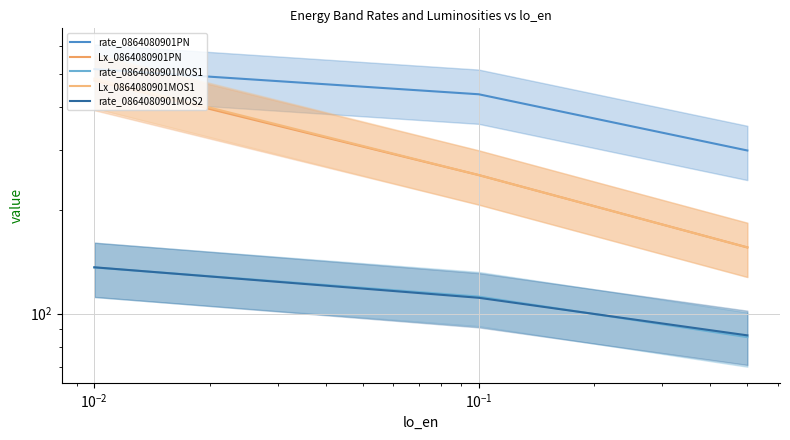

Does the chart have visible grid lines?

Yes